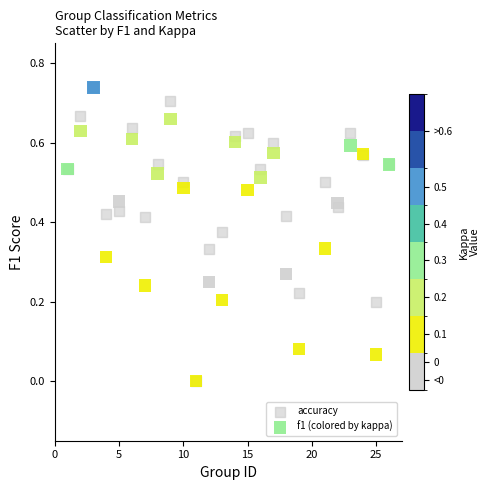

What are all the series names shown in the legend?

accuracy, f1 (colored by kappa)